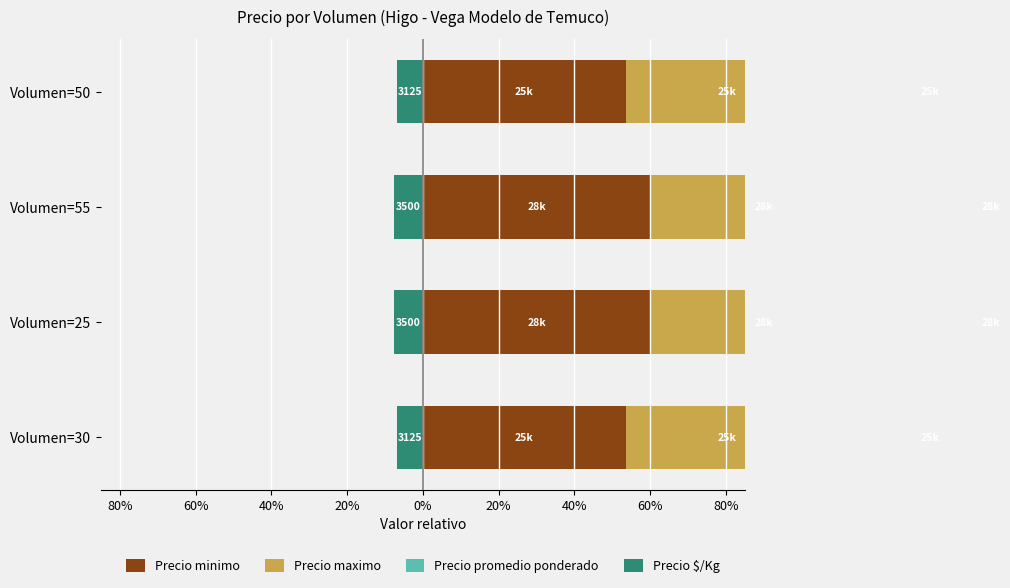

At how many categories does at least one series exceed -3?

4